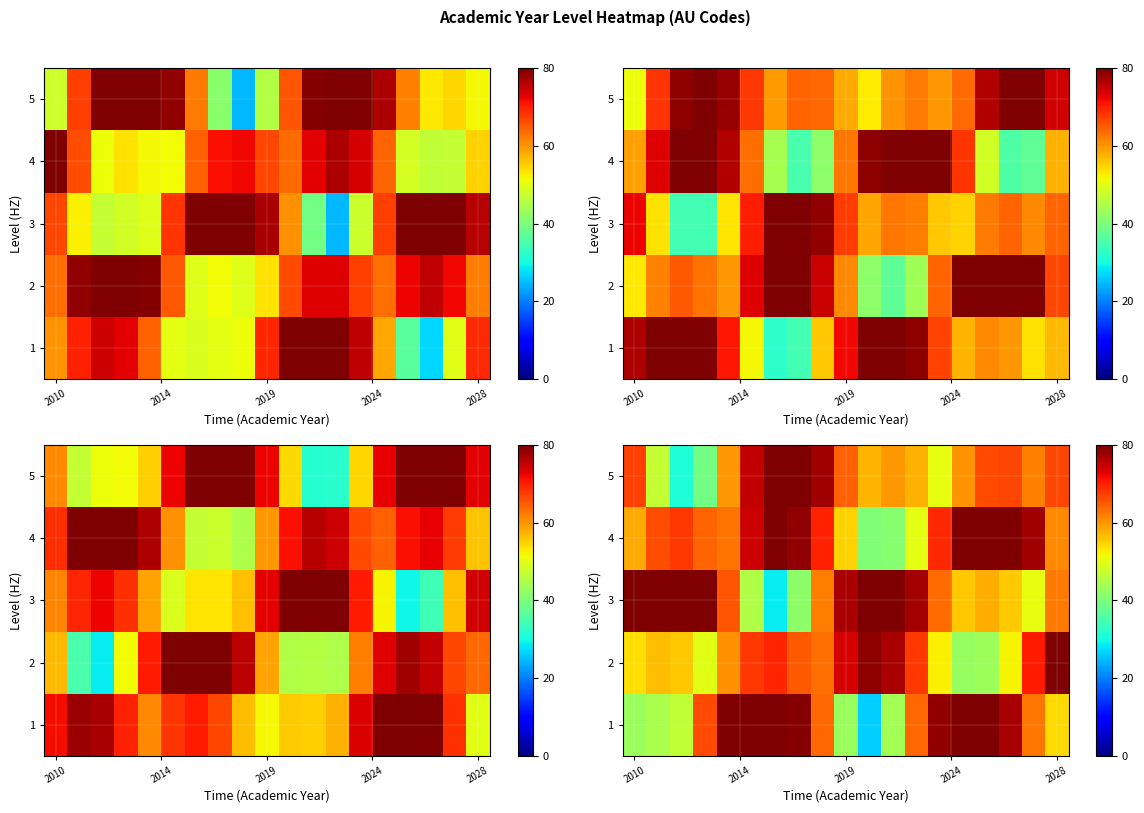

How many series are shown in this chart?

5